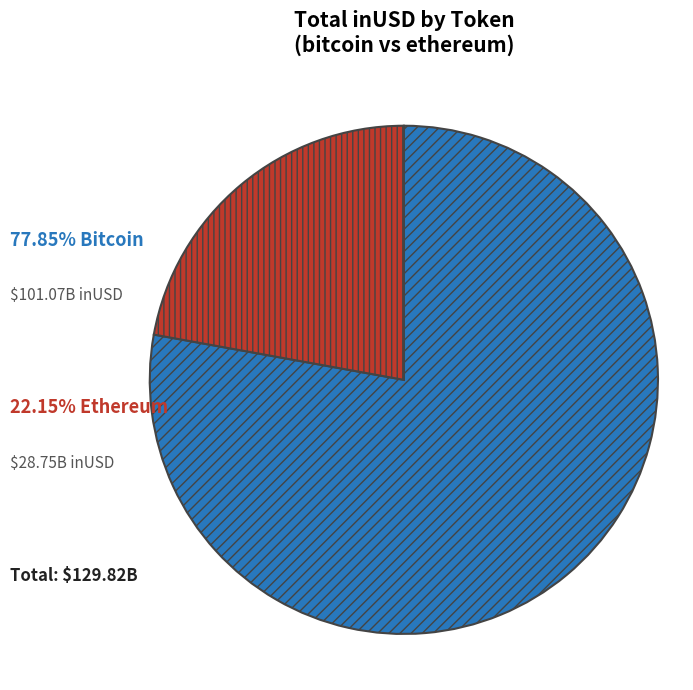

Does any single category account for the majority?

Yes